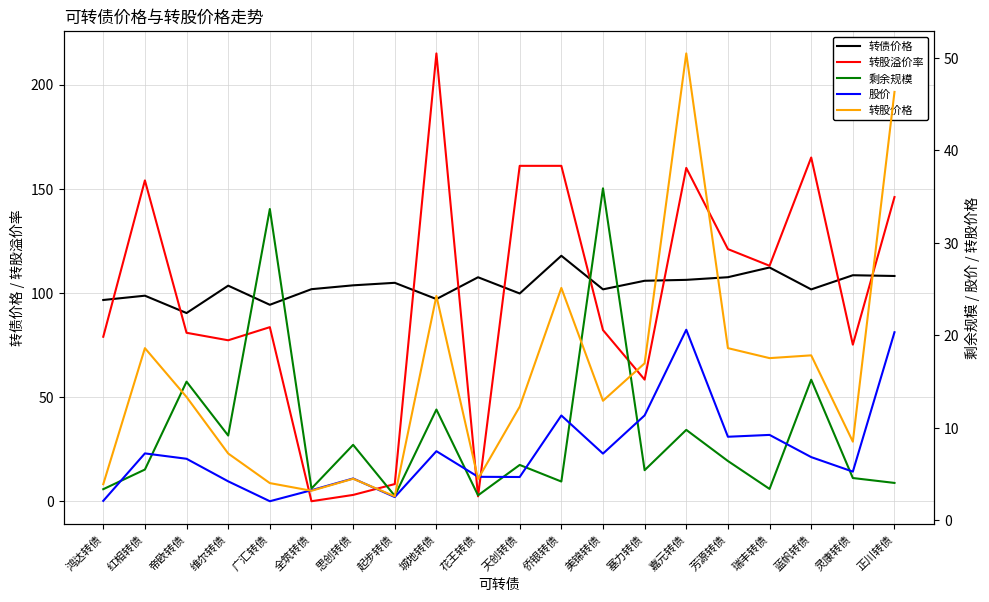

True or false: 股价 and 转债价格 intersect in this chart.

False